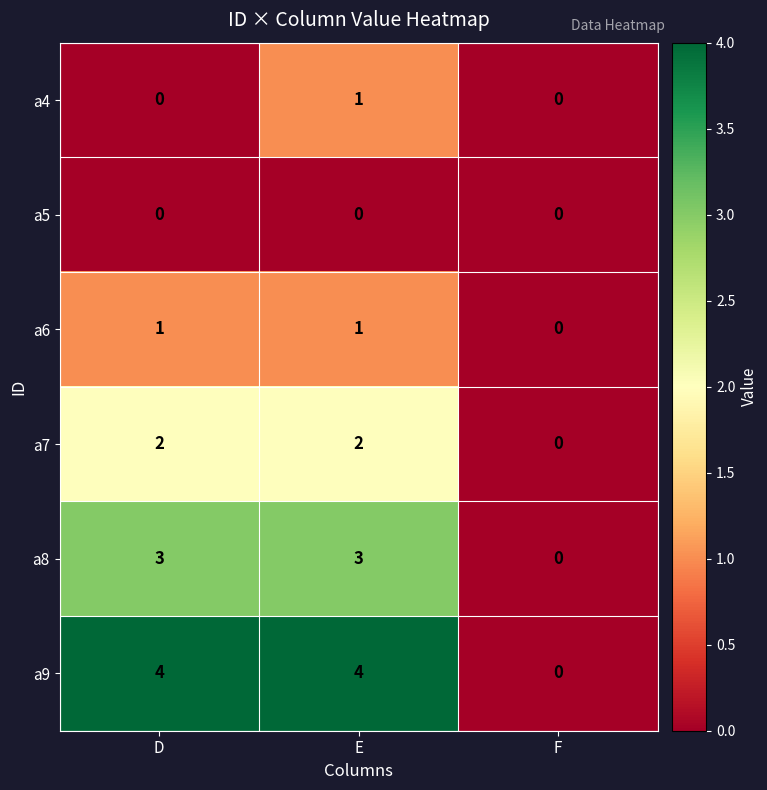

Which series has the widest spread of values?

a9